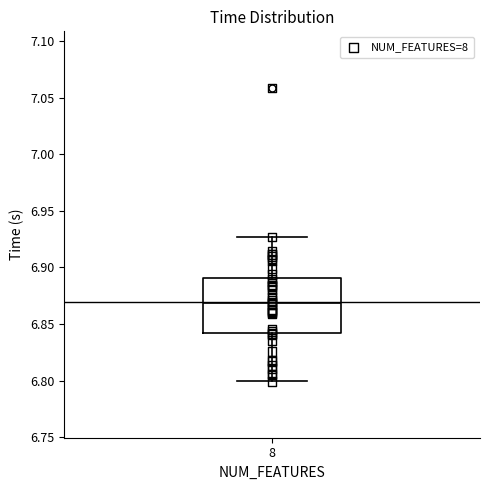

Read this box plot against the y-axis: the position of the median line, the range covered by the box, and the ends of both whiskers. The values are not printed on the chart, so give them approximately, as read against the axis.

median 6.870, box 6.840 to 6.890, whiskers 6.800 to 6.925